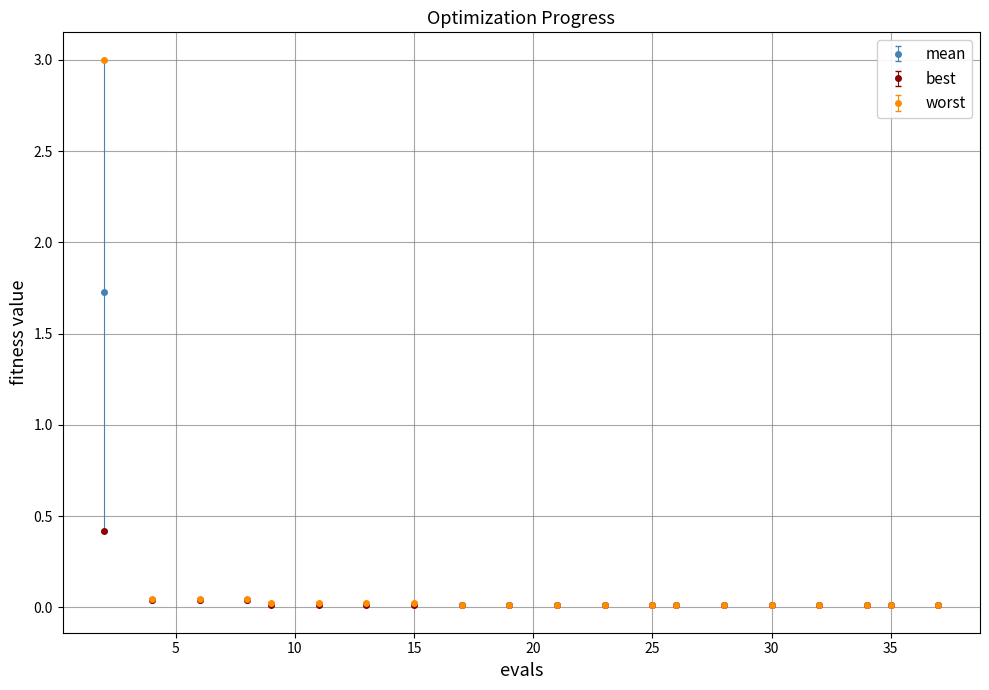

Which series has the widest spread of values?

worst